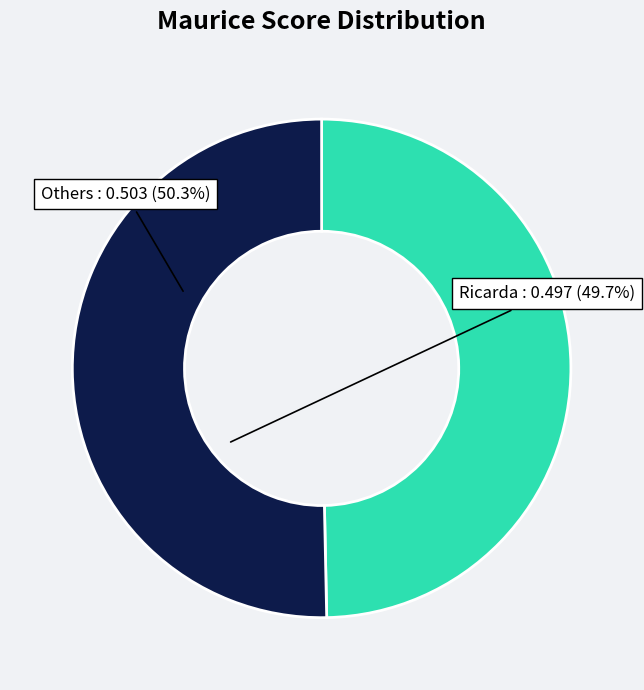

Does any single category account for the majority?

Yes